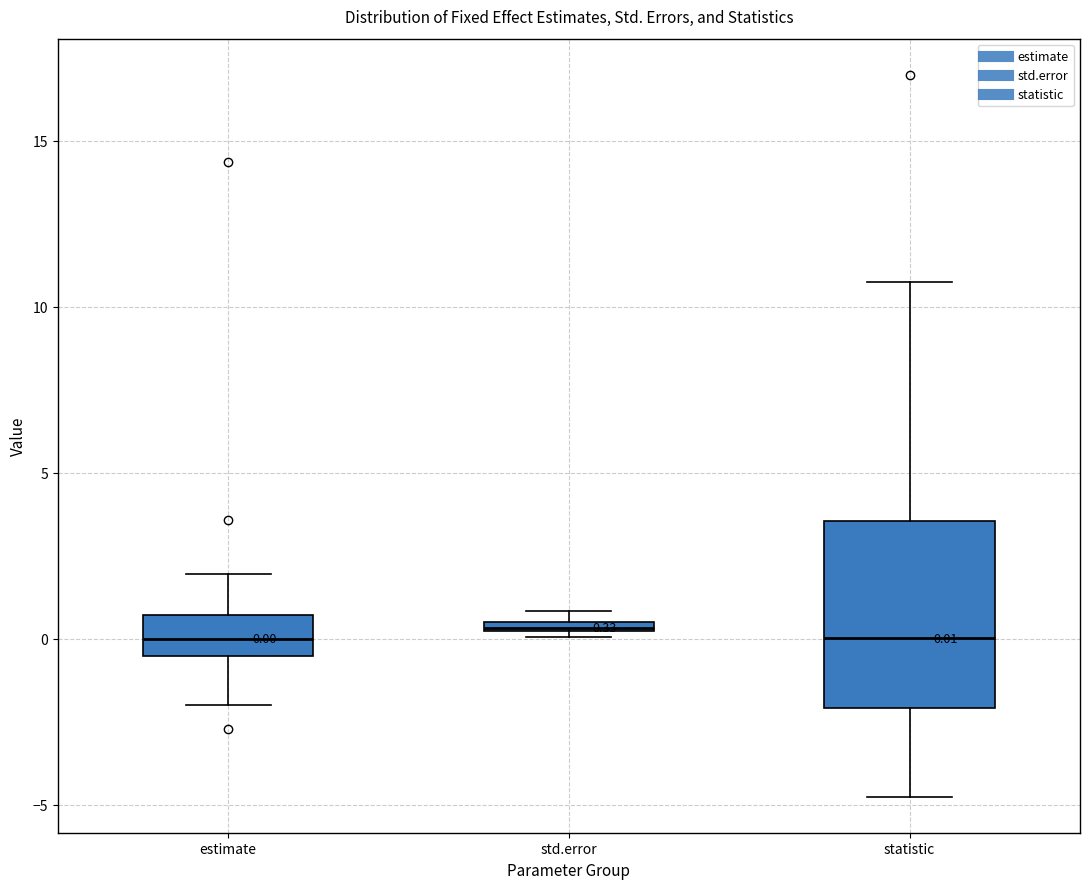

Which box is the tallest, from its lower edge to its upper edge?

statistic